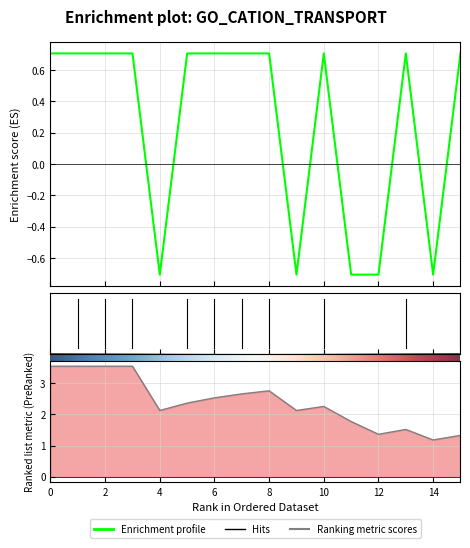

List the labels in order of value, smallest first.

4, 9, 11, 12, 14, 0, 1, 2, 3, 5, 6, 7, 8, 10, 13, 15